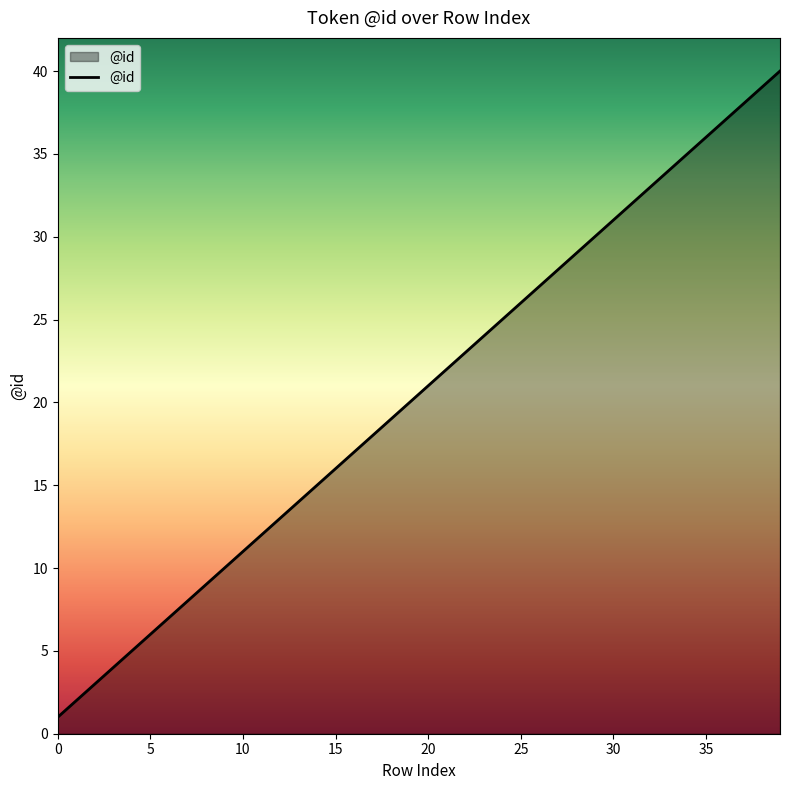

True or false: there are more than 0 points higher than both neighbors.

False